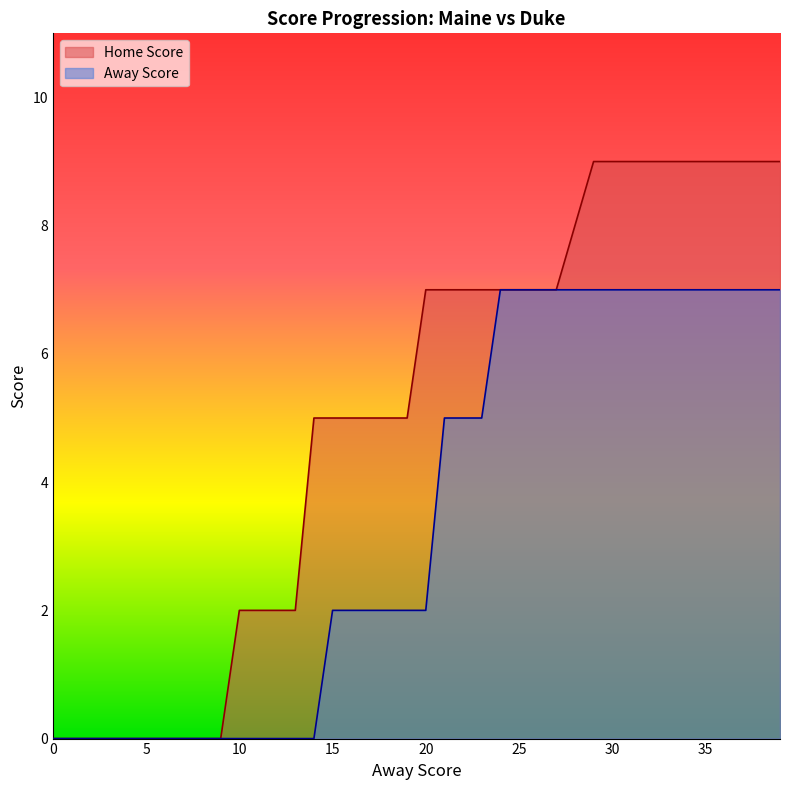

Reading left to right, extract all data points from this chart.

Away Score: 0	0	0	0	0	0	0	0	0	0	0	0	0	0	0	2	2	2	2	2	2	5	5	5	7	7	7	7	7	7	7	7	7	7	7	7	7	7	7	7
Home Score: 0	0	0	0	0	0	0	0	0	0	2	2	2	2	5	5	5	5	5	5	7	7	7	7	7	7	7	7	8	9	9	9	9	9	9	9	9	9	9	9